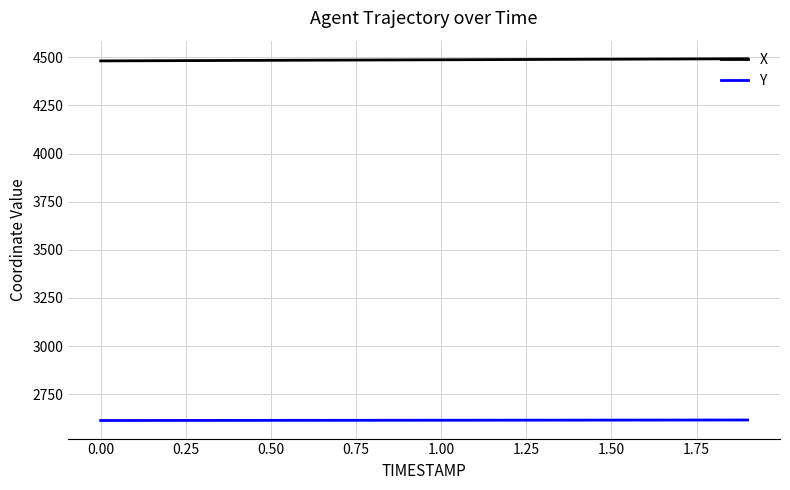

What is the maximum value shown in the chart?

4492.4